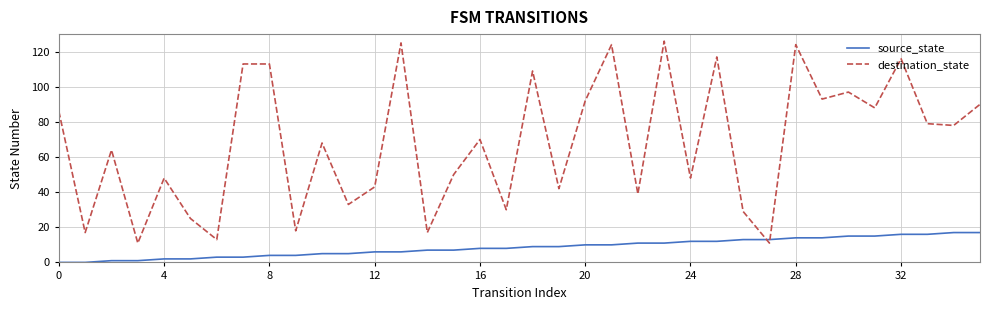

After their last crossing, which series has the higher values: source_state or destination_state?

destination_state